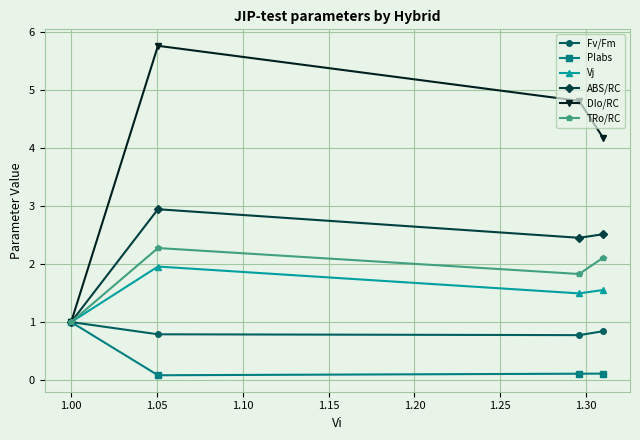

How many Fv/Fm values are between 0 and 1?

4